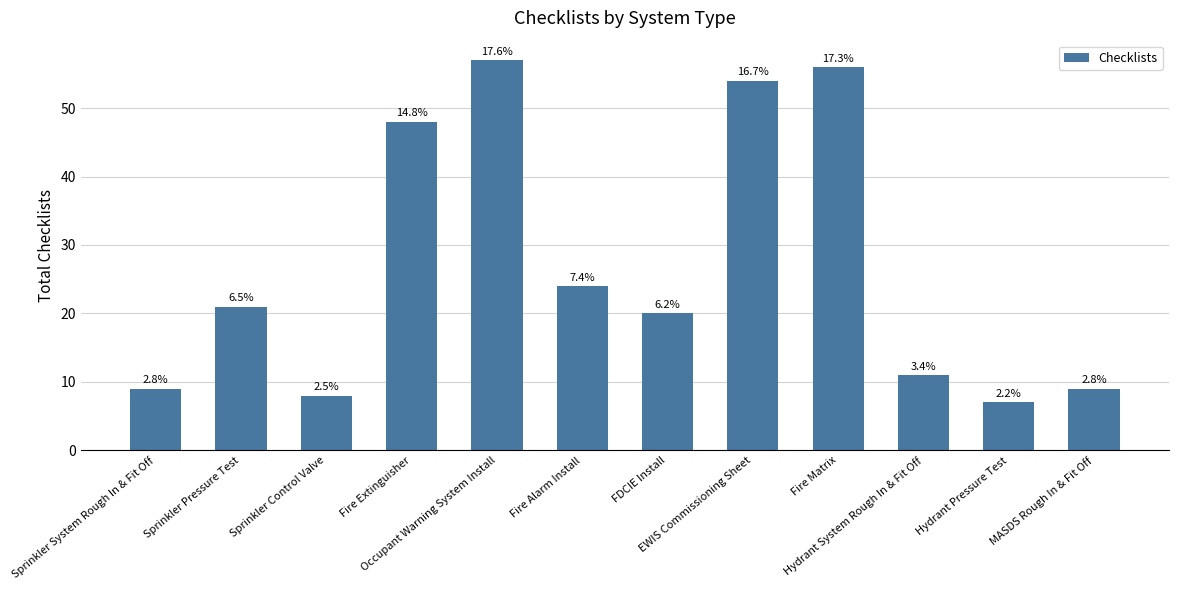

List the labels in order of value, smallest first.

Hydrant Pressure Test, Sprinkler Control Valve, Sprinkler System Rough In & Fit Off, MASDS Rough In & Fit Off, Hydrant System Rough In & Fit Off, FDCIE Install, Sprinkler Pressure Test, Fire Alarm Install, Fire Extinguisher, EWIS Commissioning Sheet, Fire Matrix, Occupant Warning System Install